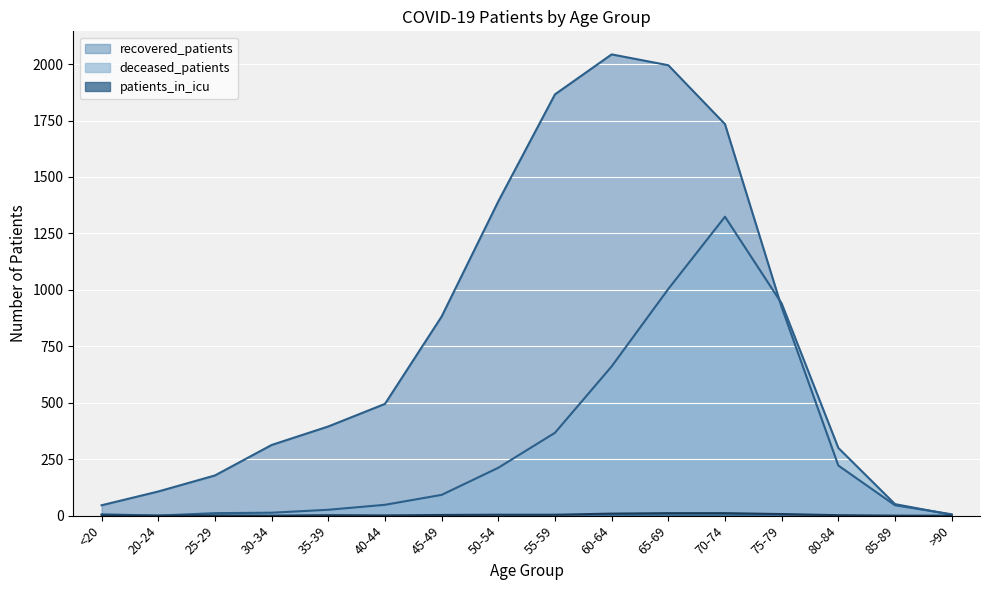

Where is patients_in_icu nearest to the value 5?

50-54